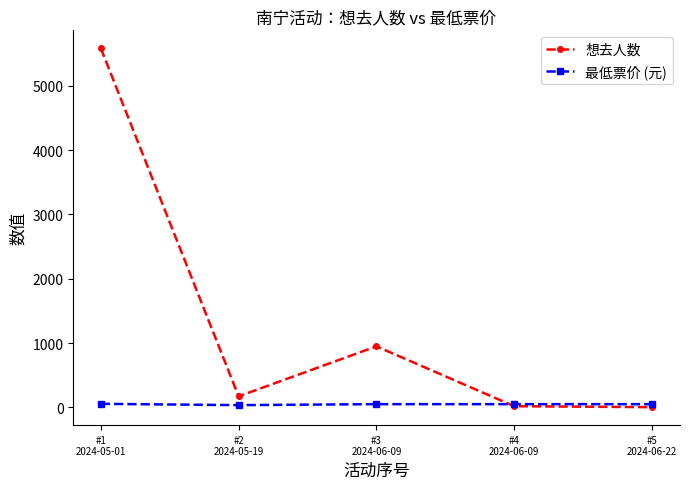

What is the average value of the 想去人数 series?

1345